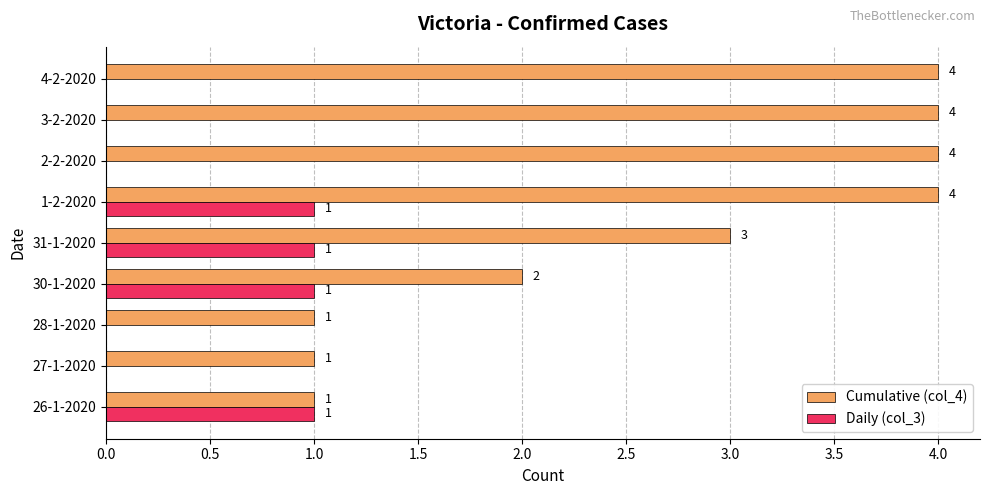

What is the average value of the Cumulative (col_4) series?

3